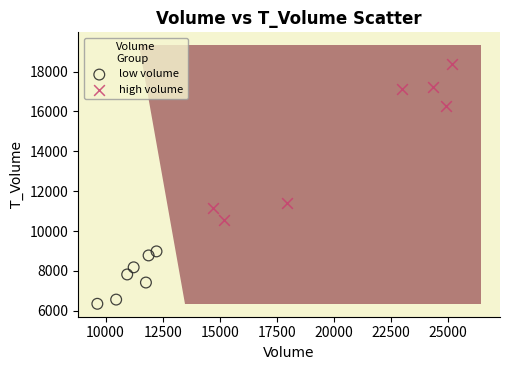

Which series contains the highest Y value?

high volume